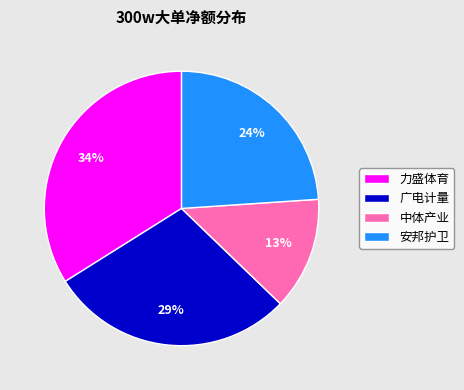

Approximately how many times larger is the value at 广电计量 compared to 中体产业?

2.2